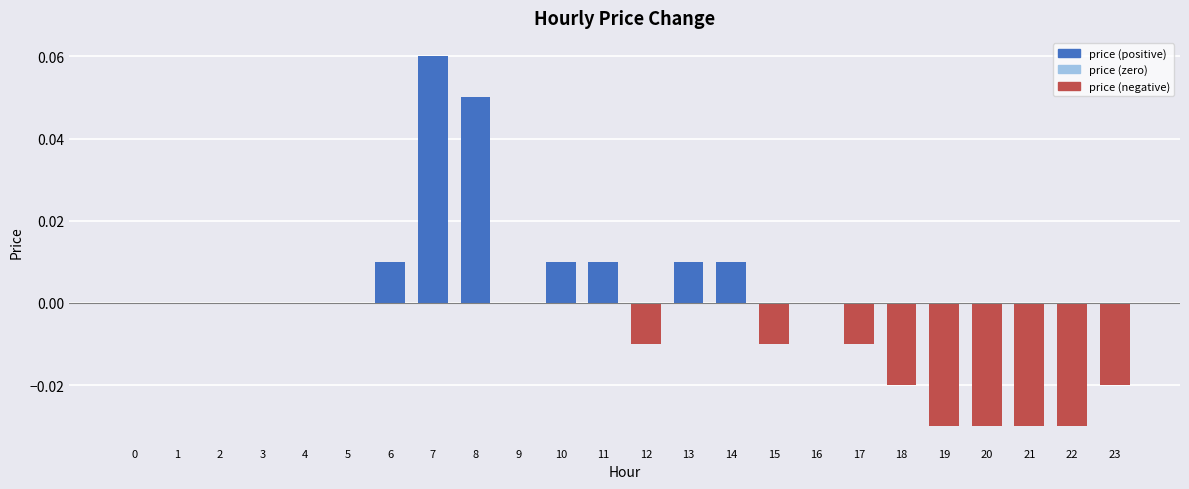

How many data points does each series have?

24